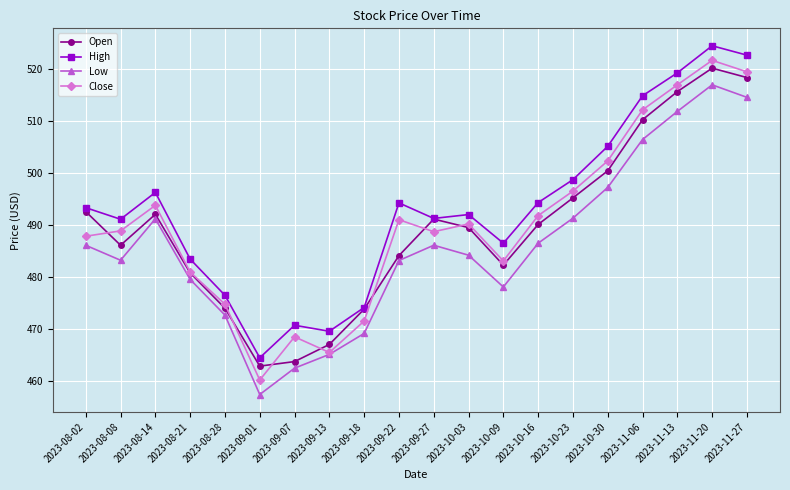

What is the sum of the High values at 2023-10-03 and 2023-10-09?

978.5